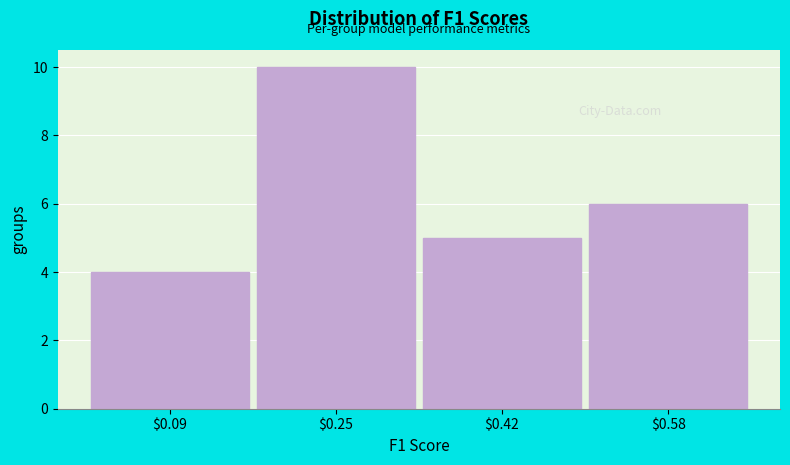

How tall is the bar that spans 0.18 to 0.34 on the x-axis? Neither the bar edges nor the heights are printed on the chart, so give them approximately, as read against the axes.

10